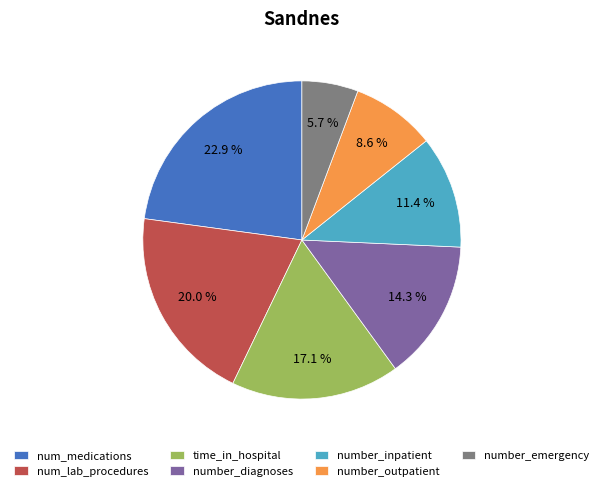

To the nearest percent, what percentage of the pie is number_inpatient?

11%